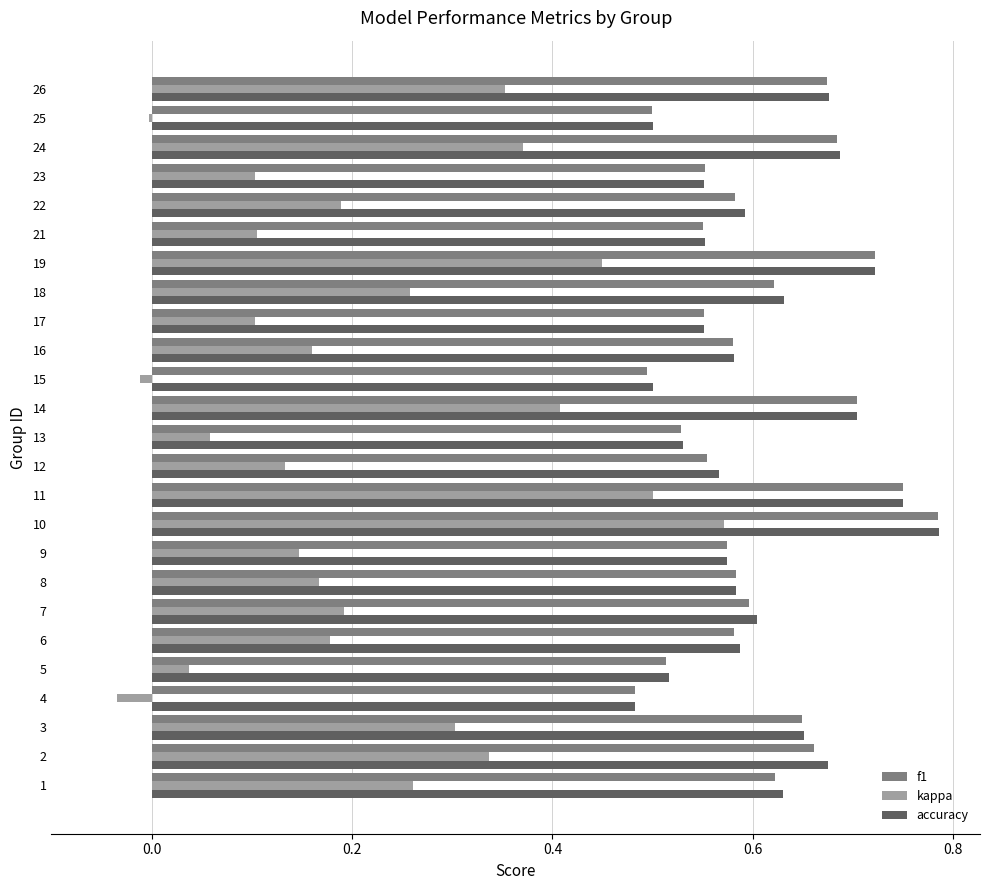

Count the number of categories in the chart.

25